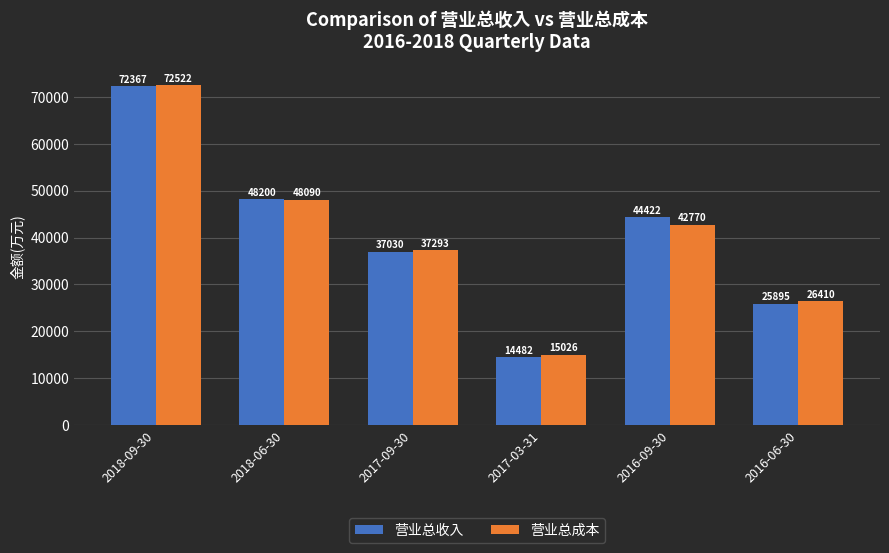

What is the difference between the second highest and second lowest values in the 营业总收入 series?

22305